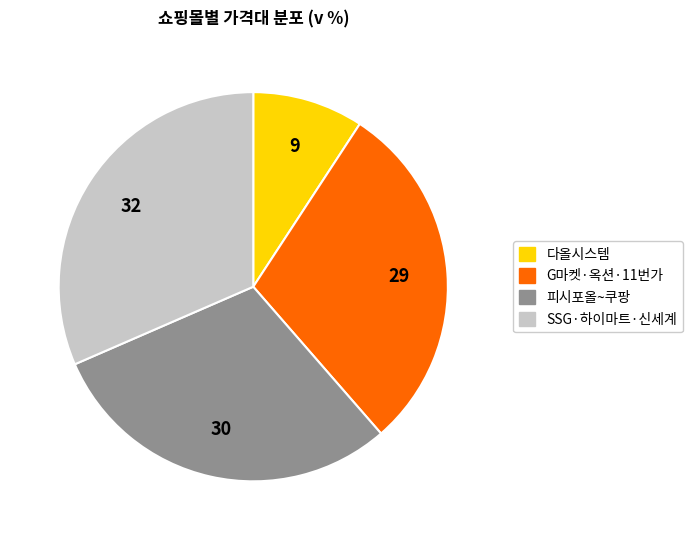

Is it true that G마켓·옥션·11번가 is 42% of the pie?

False